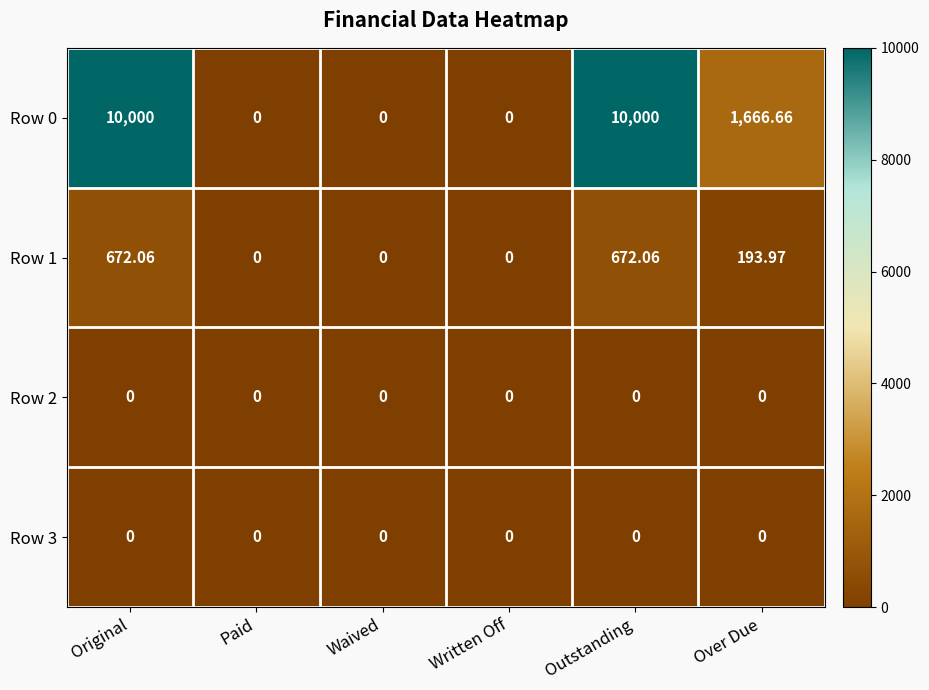

Where does the Row 0 series first go above 1666?

Original